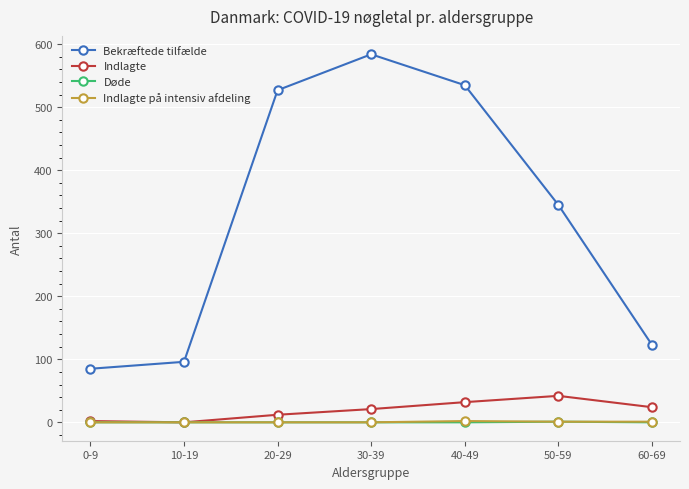

What is the maximum value shown in the chart?

584